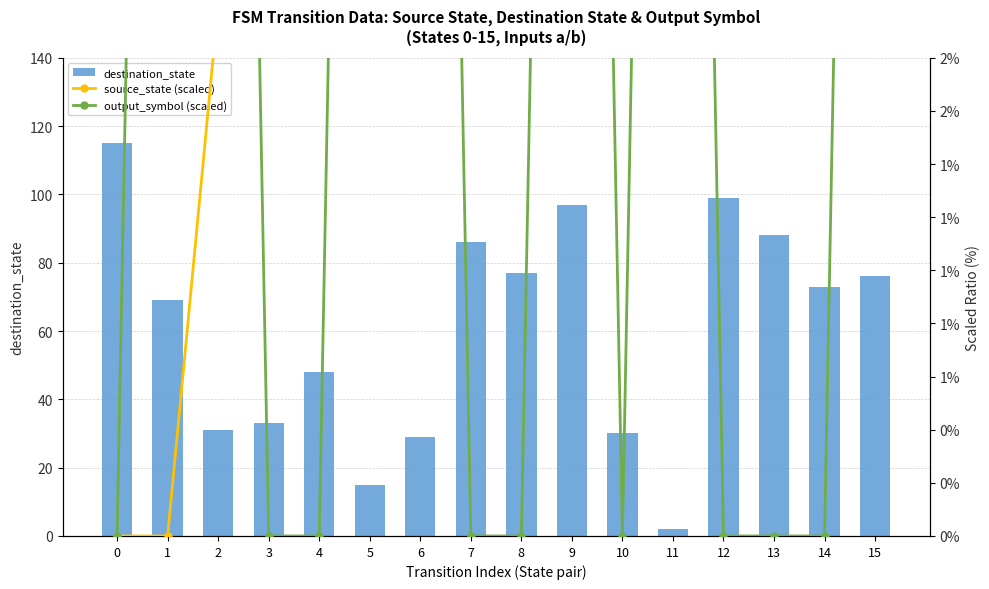

What is the value of the output_symbol (scaled) bar at the 10th from the left?

10